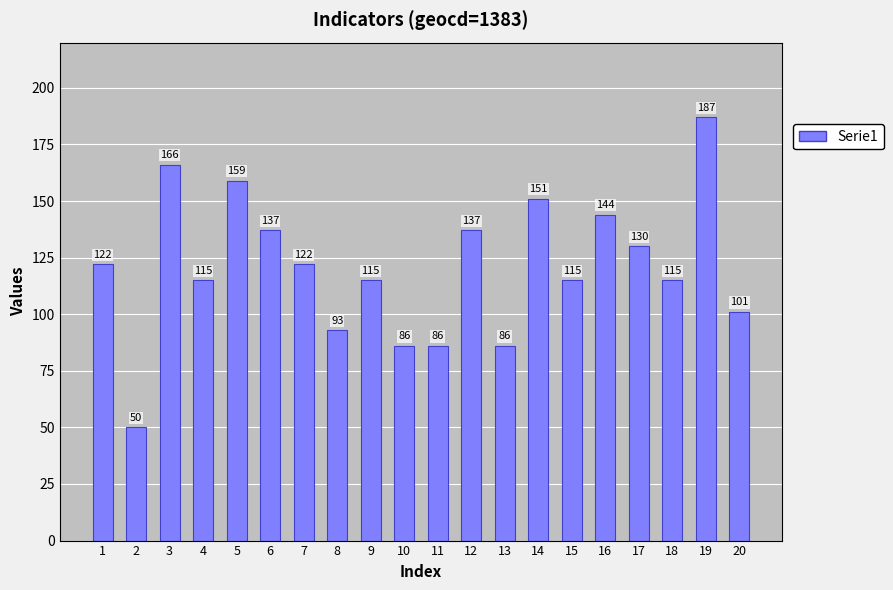

Does the chart contain stacked bars?

No